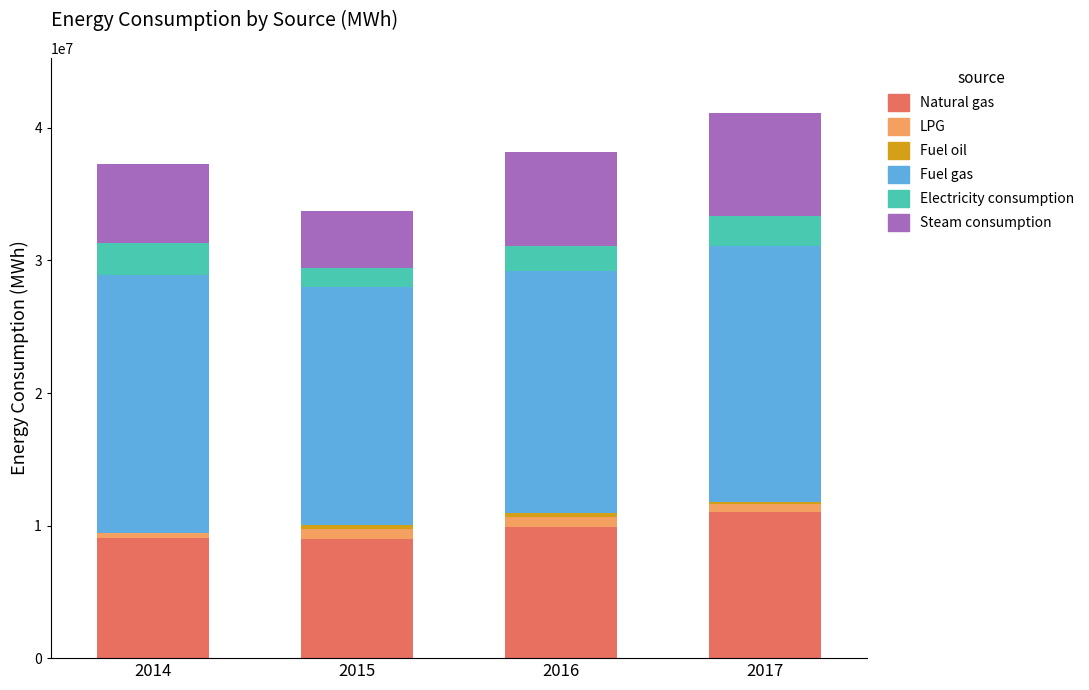

What is the maximum value for Natural gas?

11029603